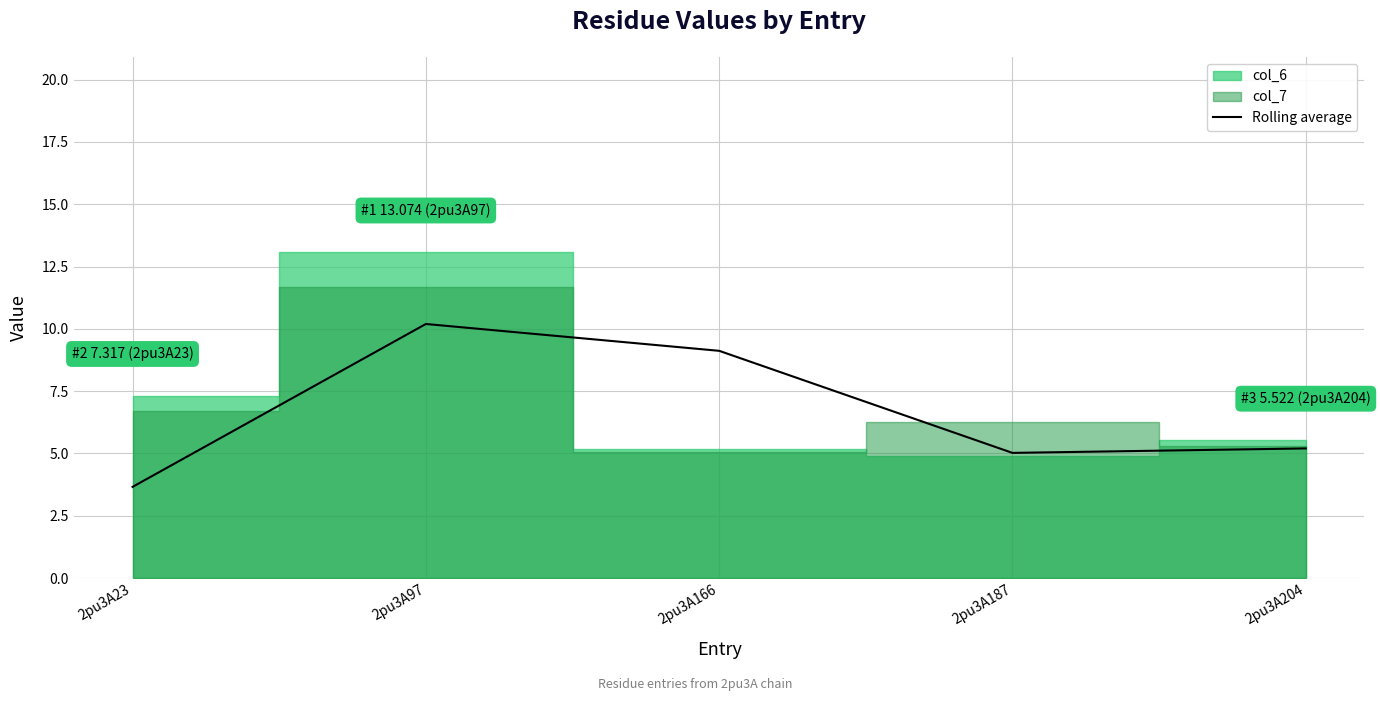

Read the value at 2pu3A187.

5.0